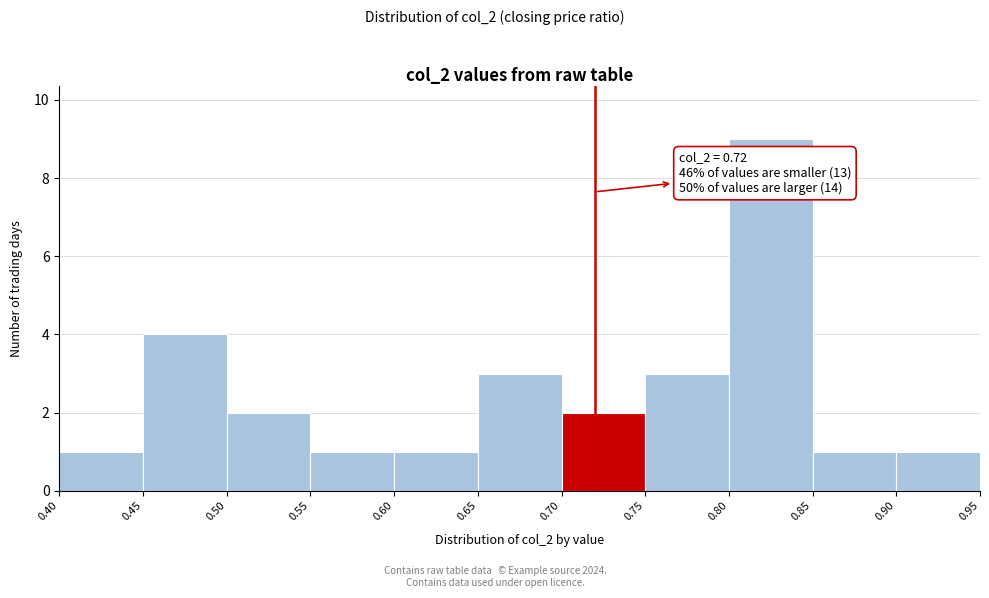

Which range on the x-axis has the tallest bar?

0.80 to 0.85